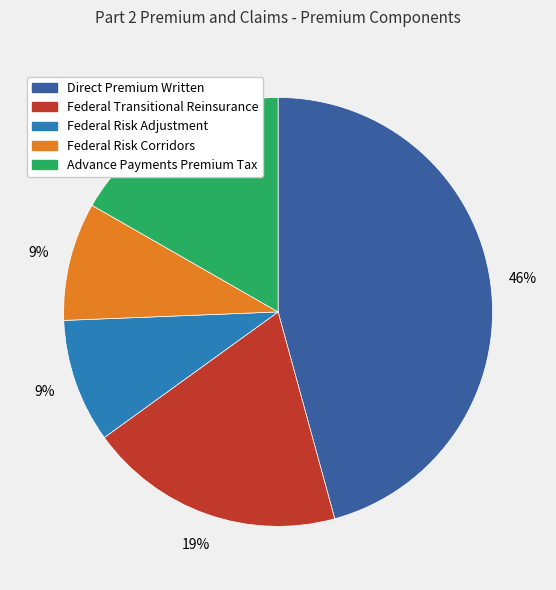

How many segments does this pie chart have?

5